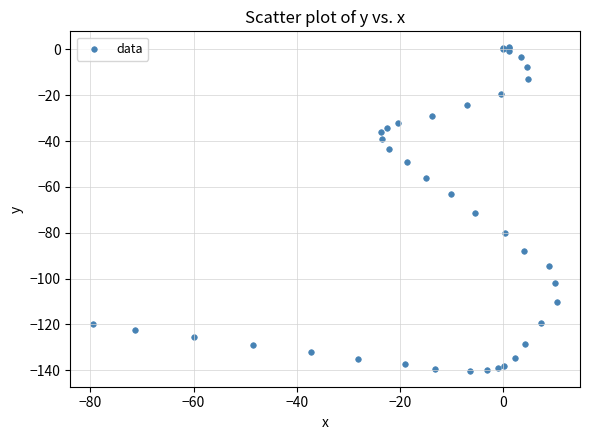

What Y value in the scatter plot is closest to -69?

-71.6